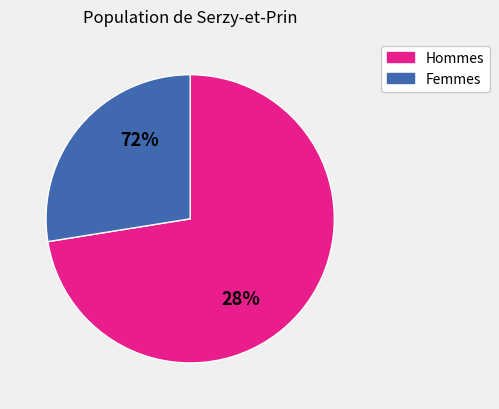

The 0 slice represents 1% of the pie. True or false?

False